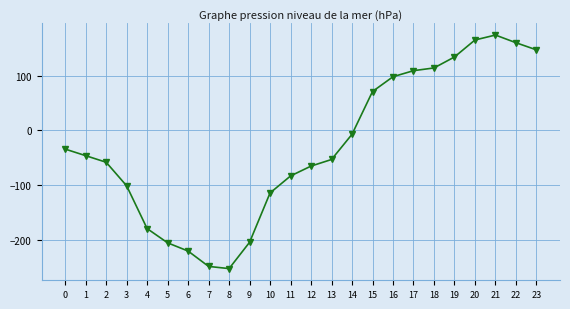

Is it true that the value at 15 is 71?

True